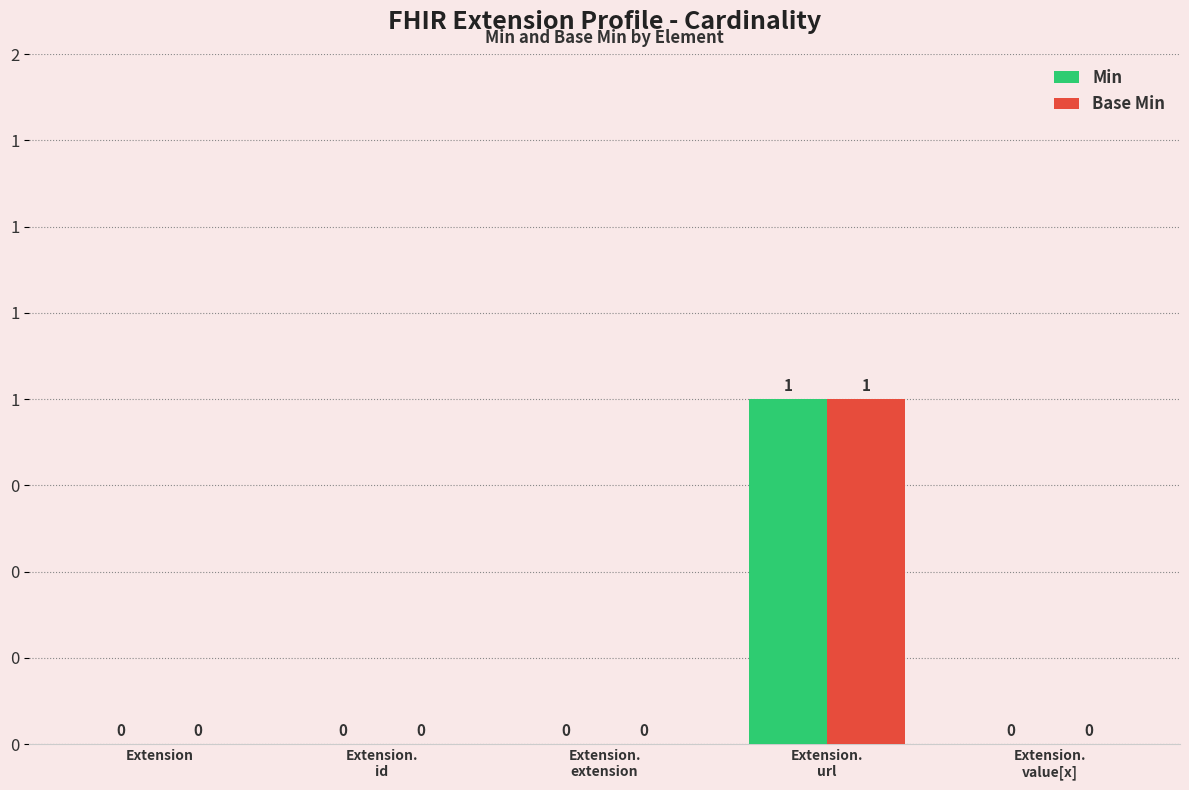

Are the bars horizontal?

No